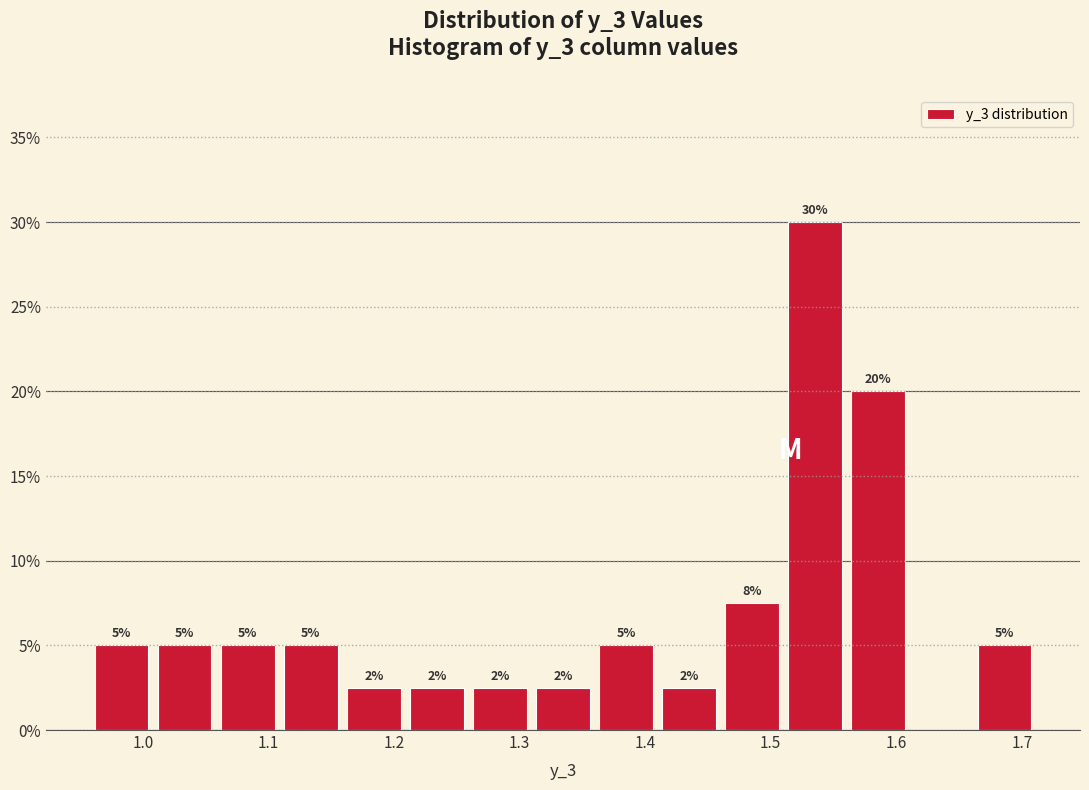

Over which range of the x-axis is the bar tallest?

1.51 to 1.56